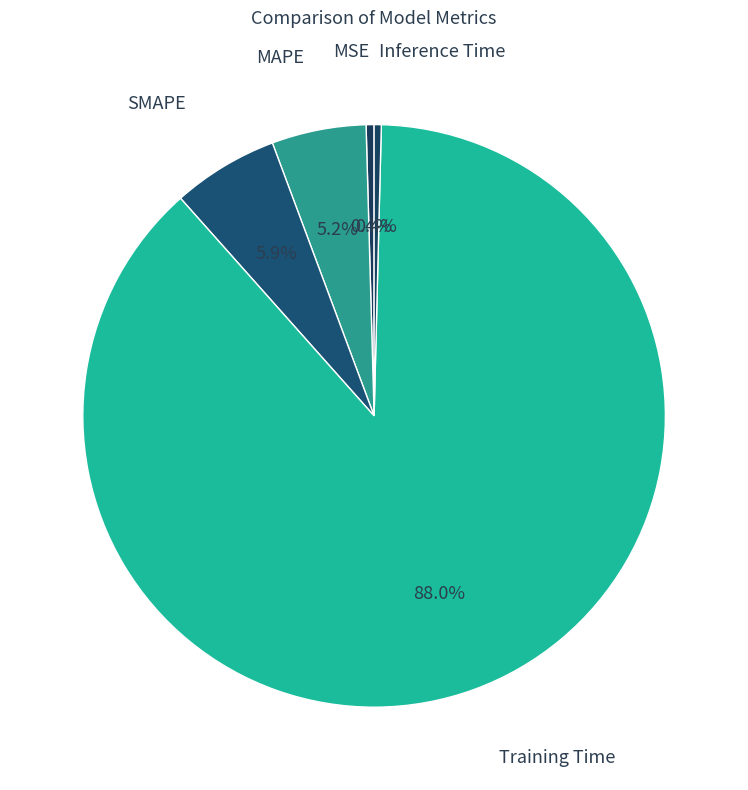

How many segments does this pie chart have?

5